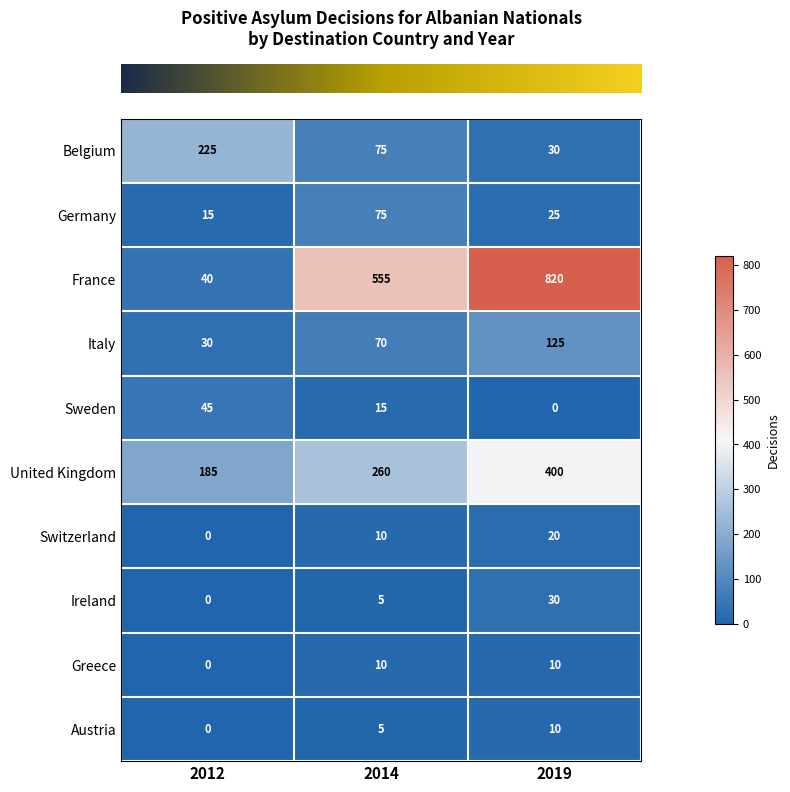

List the labels in order of Italy value, largest first.

2019, 2014, 2012